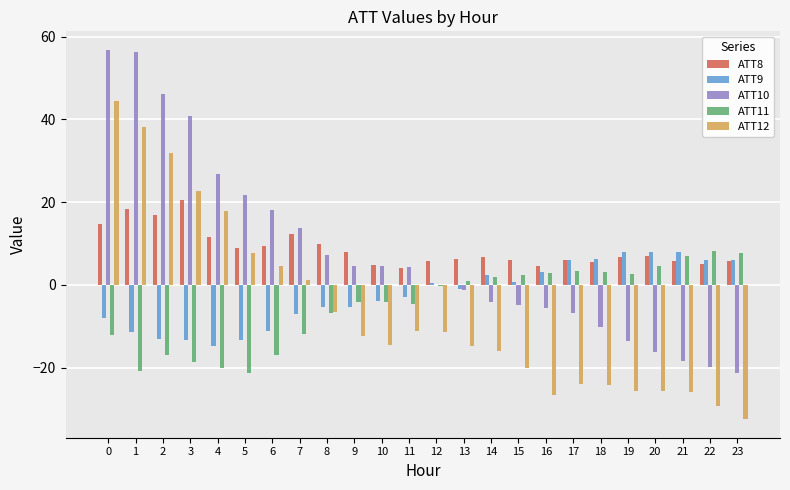

Are the bars horizontal?

No